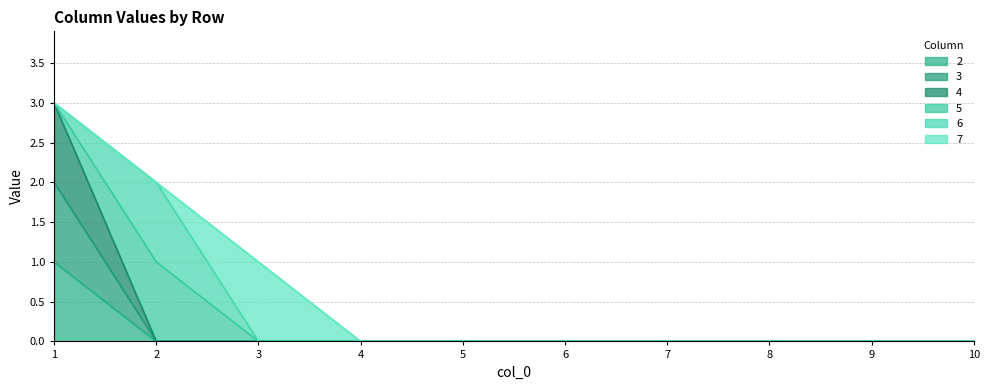

True or false: 4 and 2 cross at least once.

False